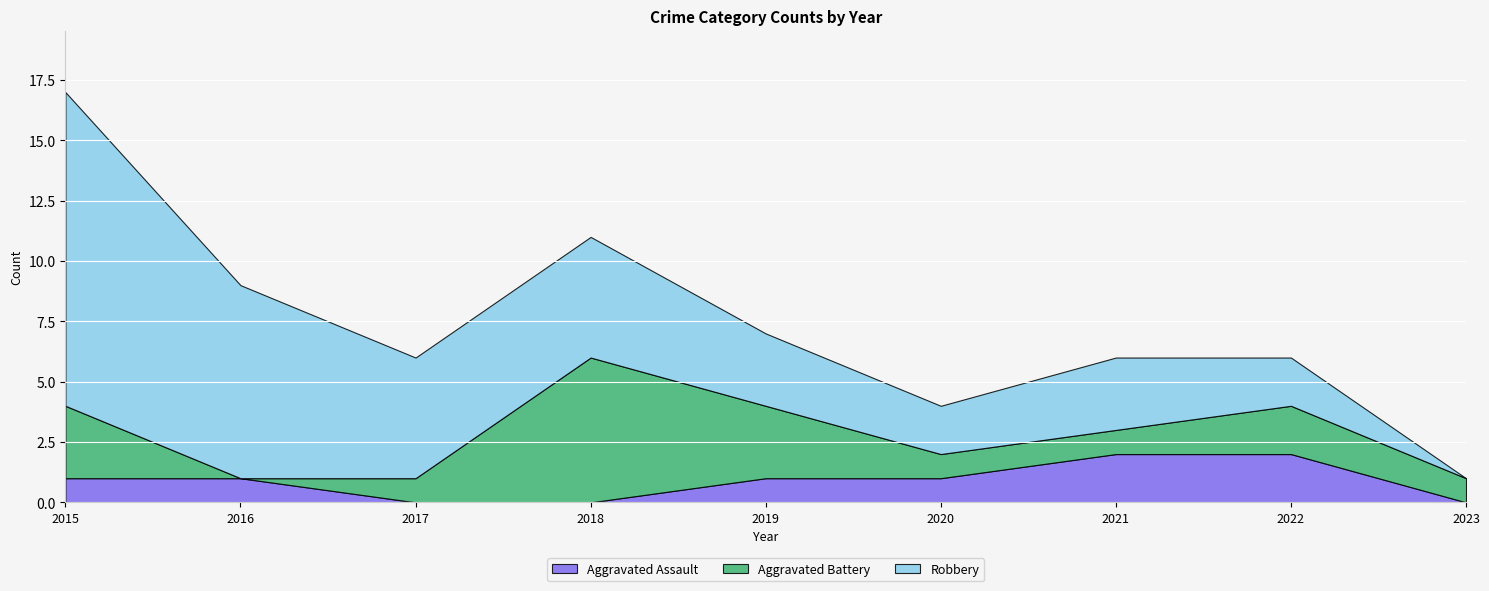

How many lines are shown in the chart?

3